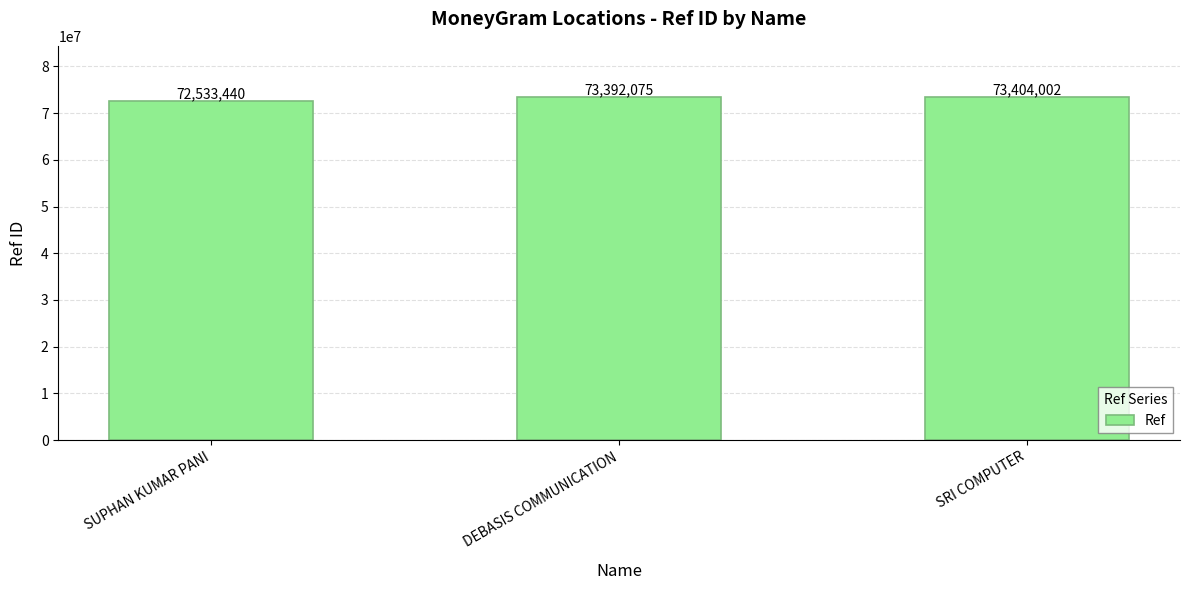

The value at SRI COMPUTER is 33920422. True or false?

False